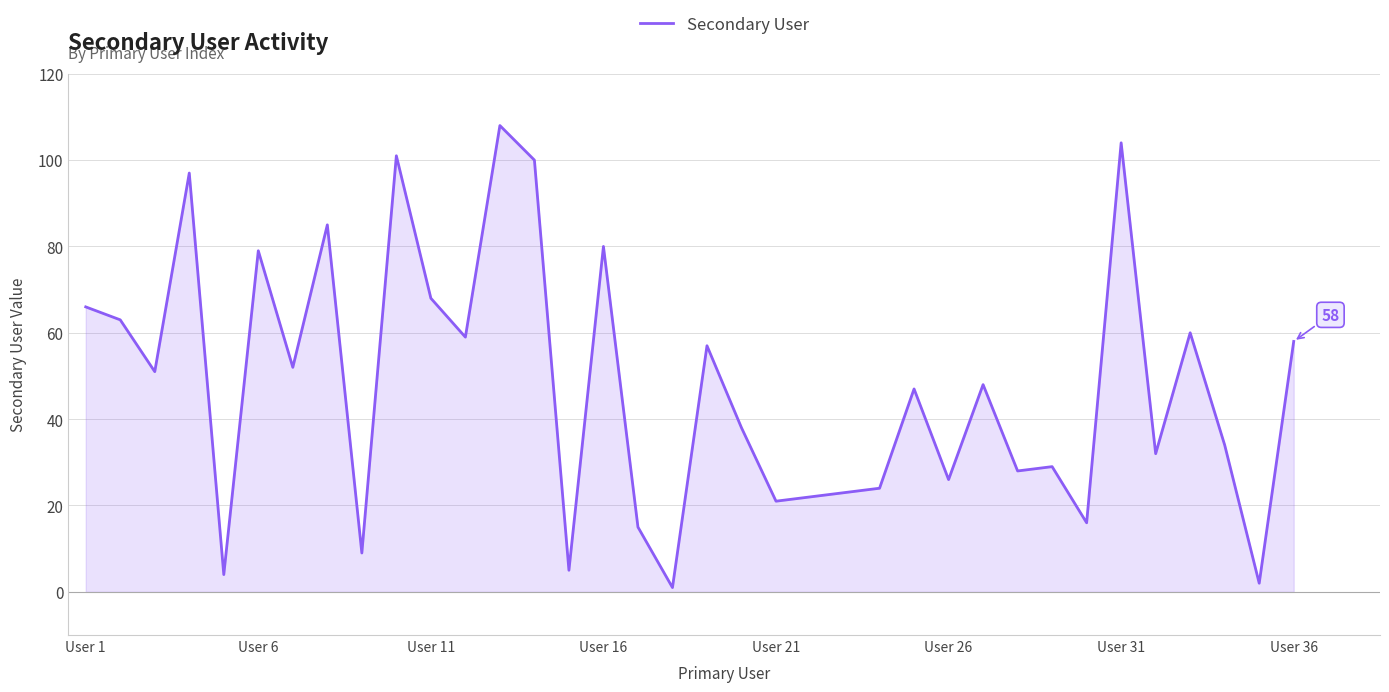

What is the difference between the maximum and minimum values?

107